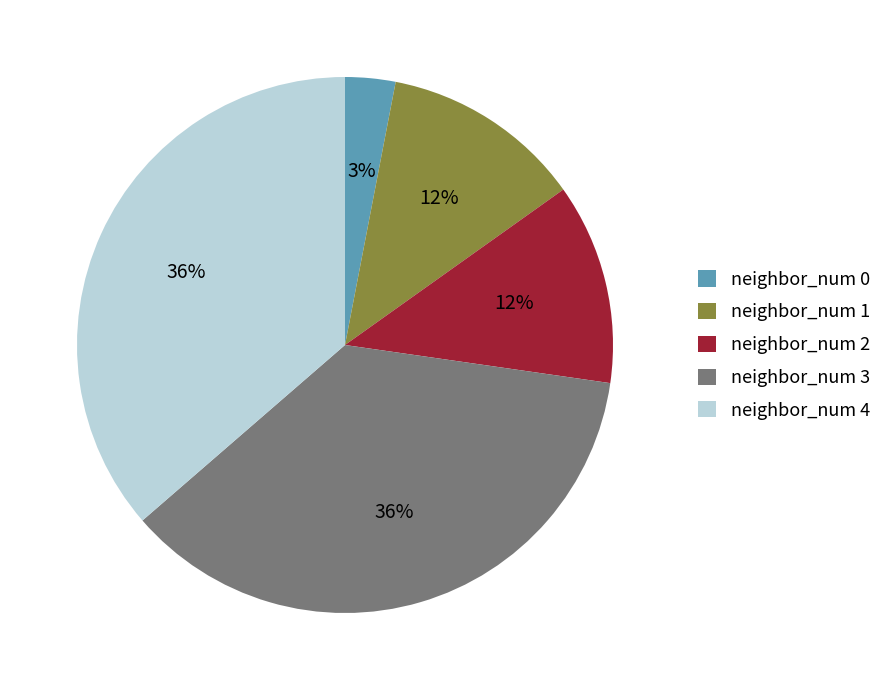

Is the sum of neighbor_num 4 and neighbor_num 2 greater than half?

No